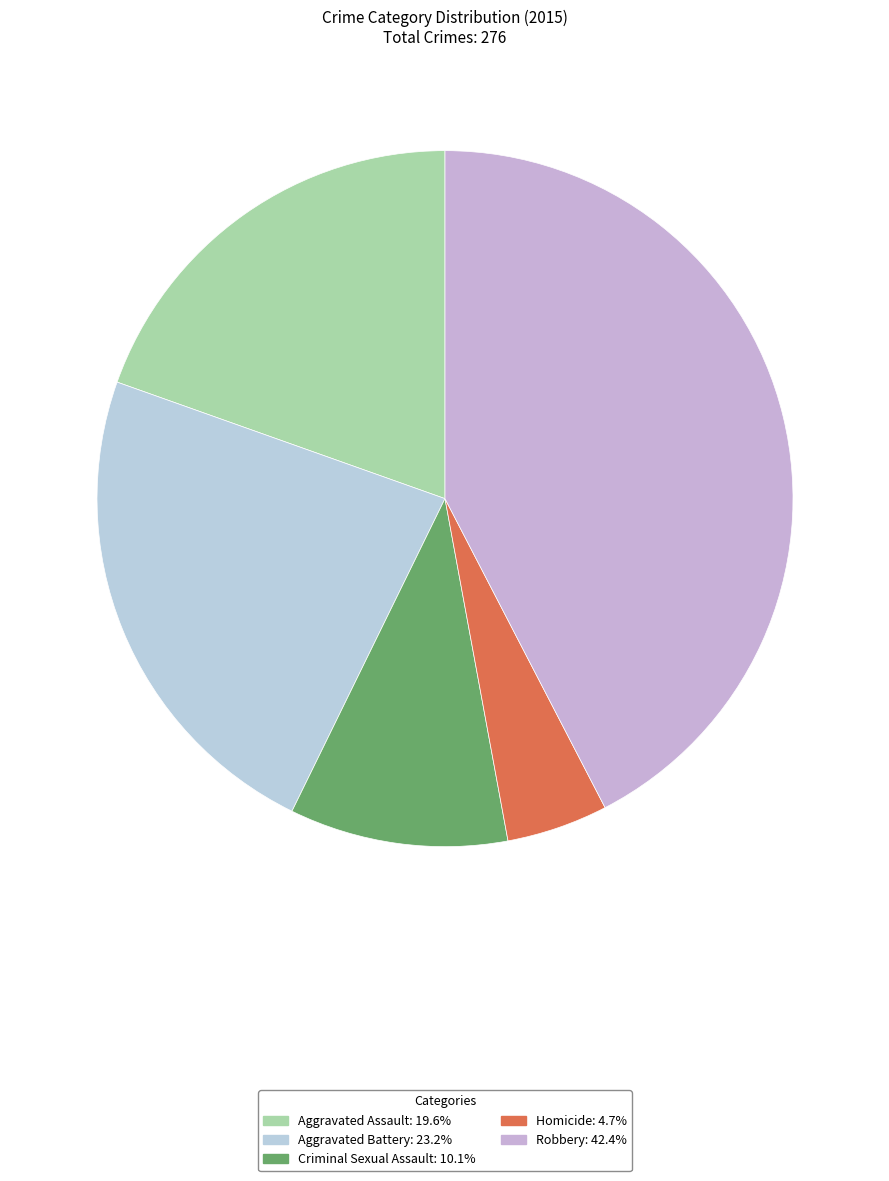

Is Aggravated Assault the majority of the pie?

No